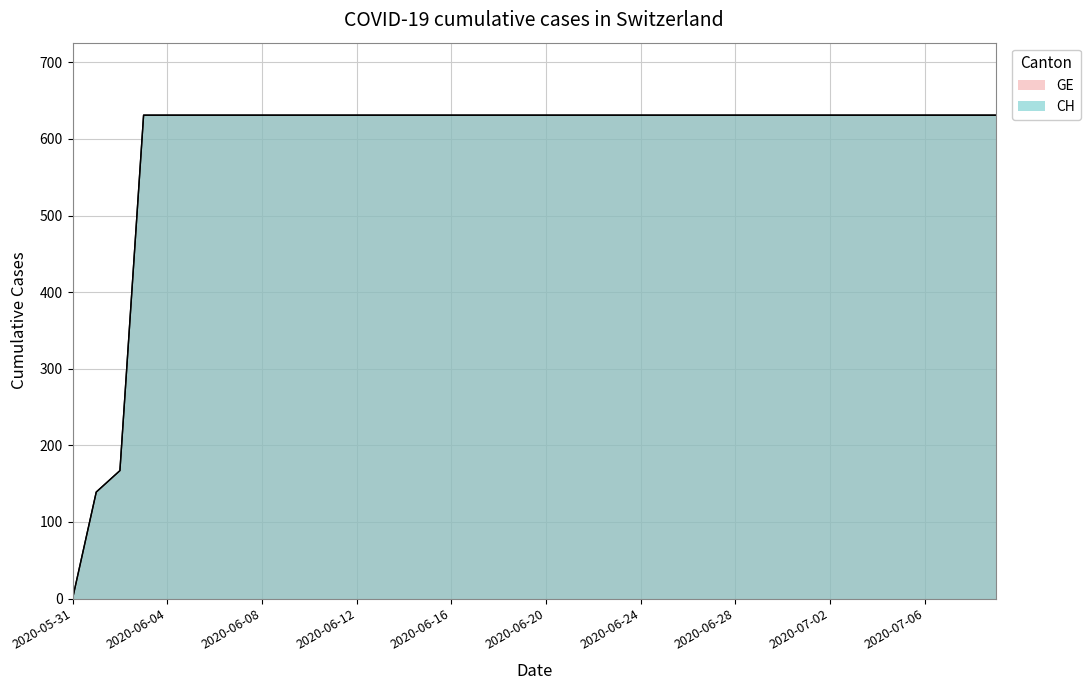

Is it true that CH equals 631 at 2020-07-07?

True